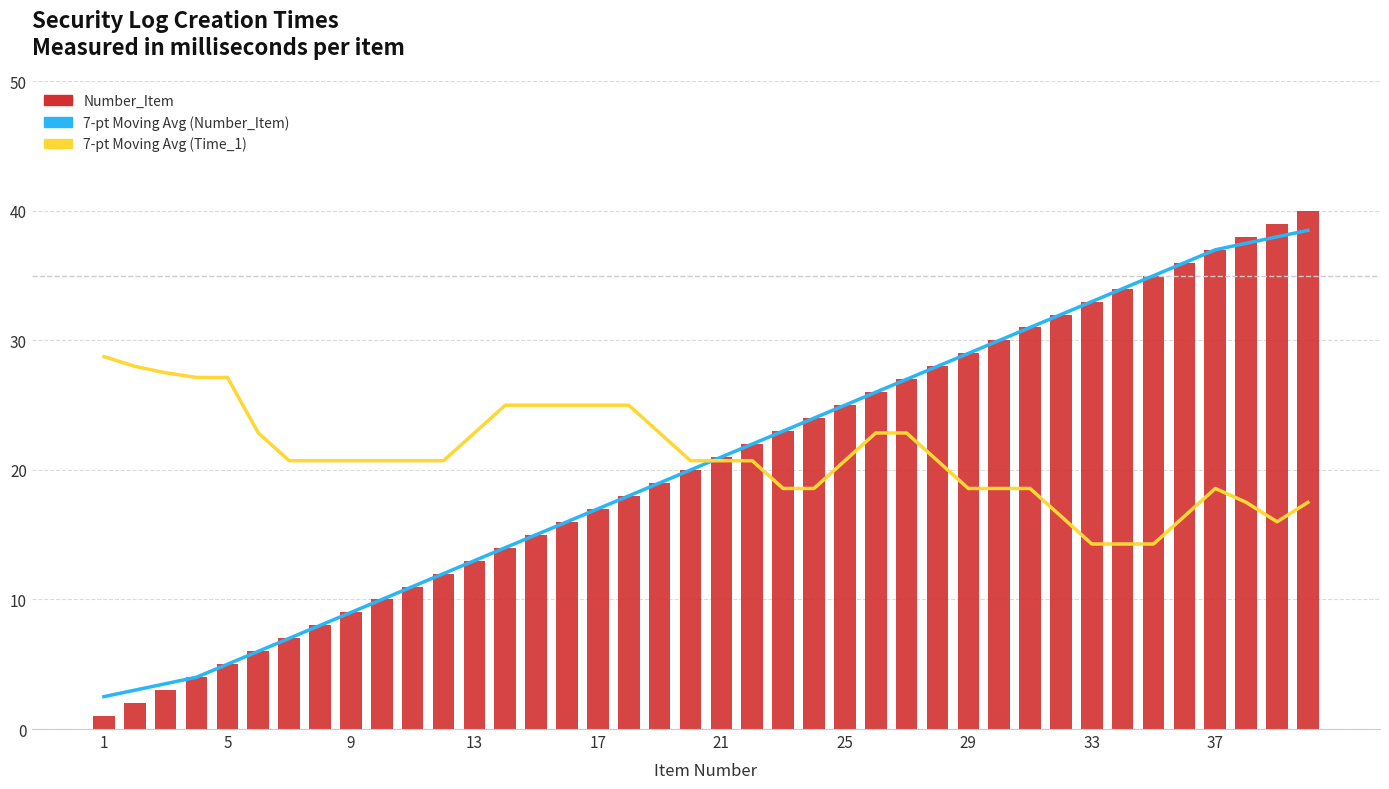

What is the highest value of the 7-pt Moving Avg (Number_Item) series?

38.5